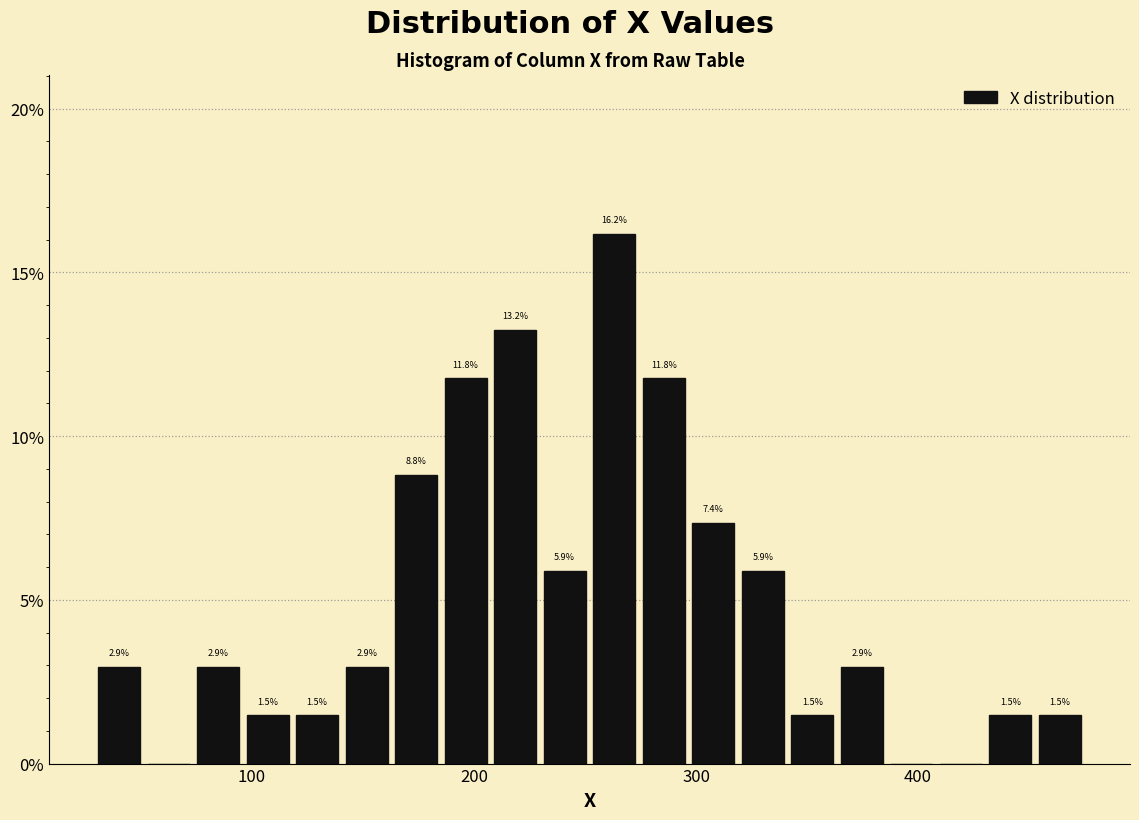

Around what value on the x-axis is the tallest bar? Give the approximate position of its centre, as read against the axis.

260